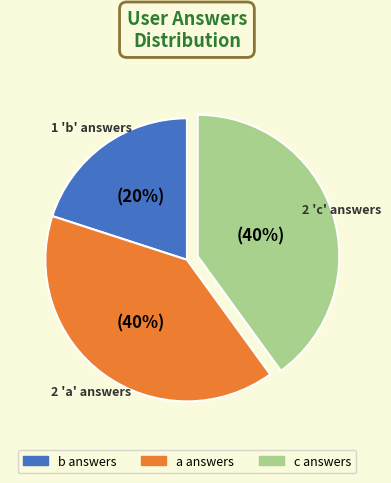

How many slices are in this pie chart?

3